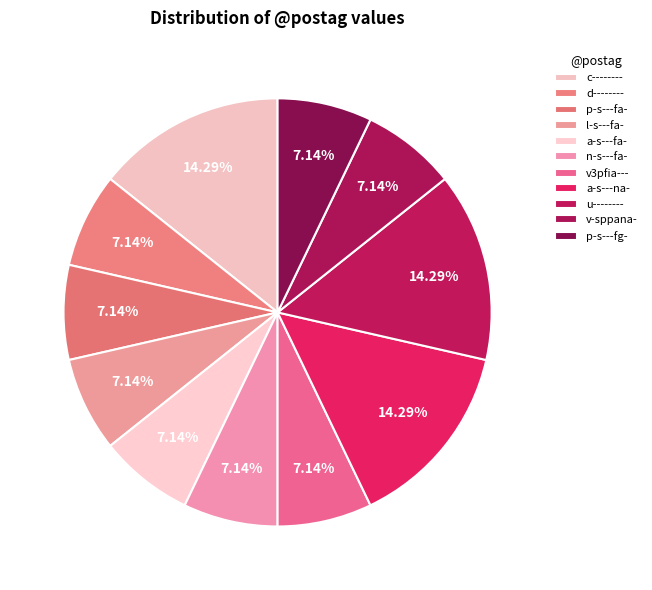

To the nearest percent, what portion does l-s---fa- represent?

7%